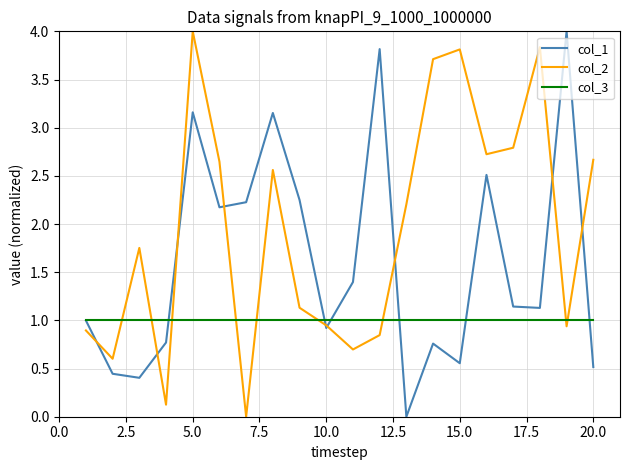

Which series has the largest total across all categories?

col_2